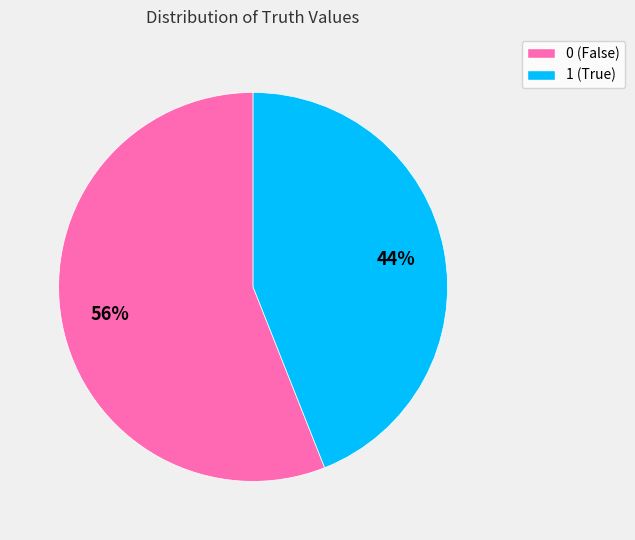

Is there a majority slice in this chart?

Yes